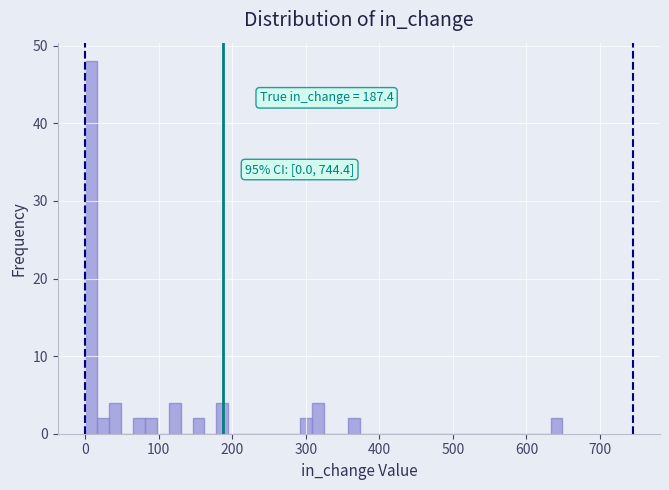

Around what value on the x-axis is the tallest bar? Give the approximate position of its centre, as read against the axis.

10